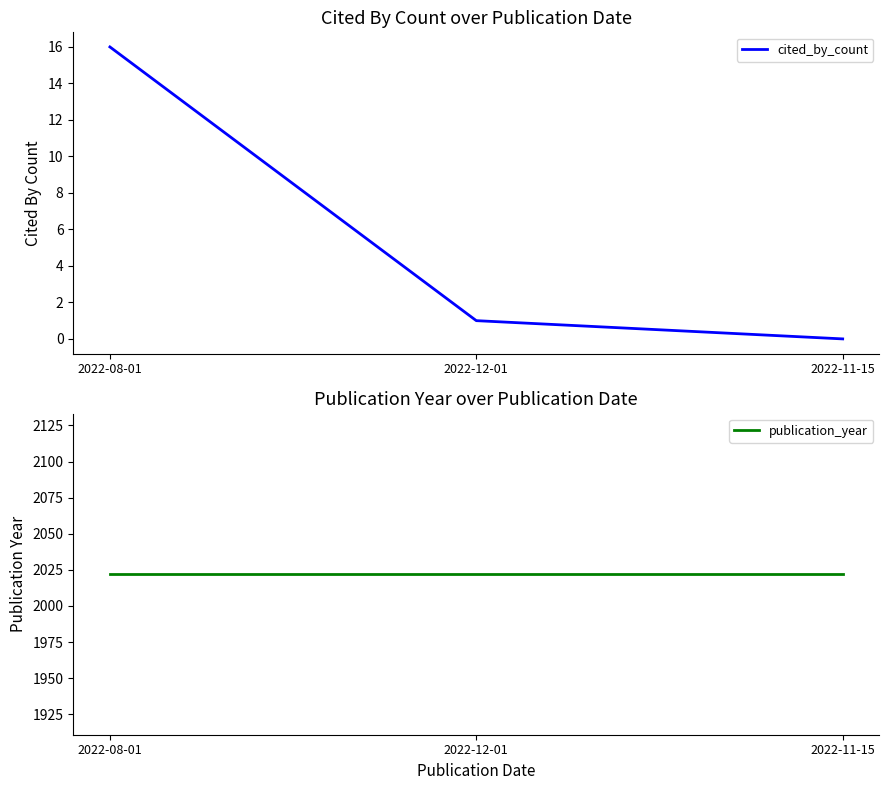

Rank the series by their average value, from highest to lowest.

publication_year, cited_by_count